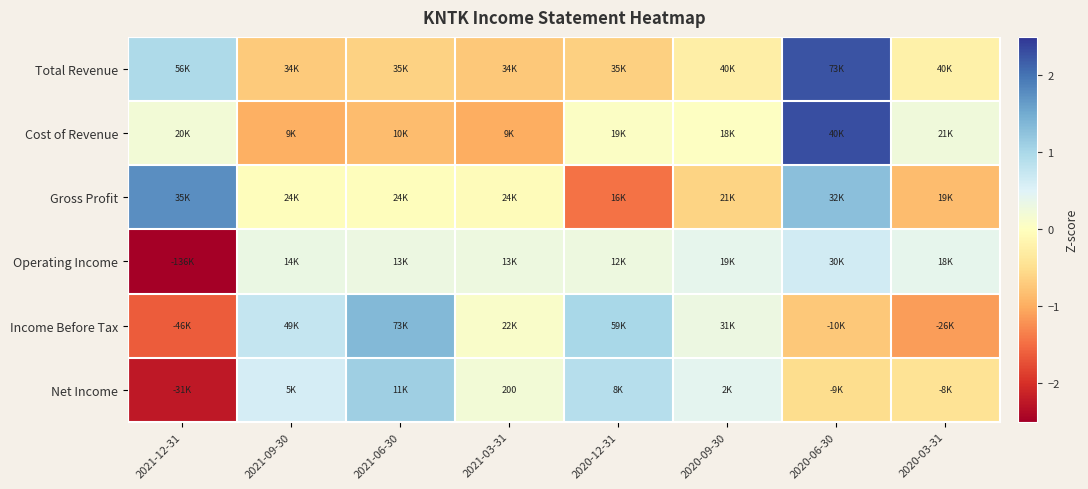

Which has a higher value, 2020-09-30 or 2021-12-31?

2021-12-31